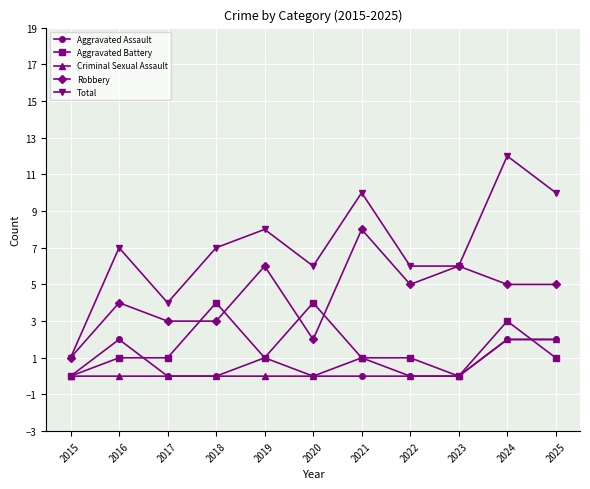

What are all the series names shown in the legend?

Aggravated Assault, Aggravated Battery, Criminal Sexual Assault, Robbery, Total